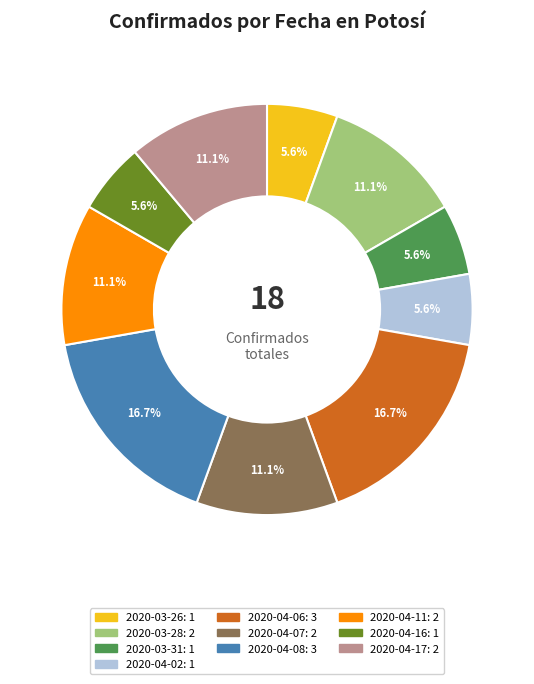

Approximately how many times larger is the value at 2020-03-31 compared to 2020-04-07?

0.5